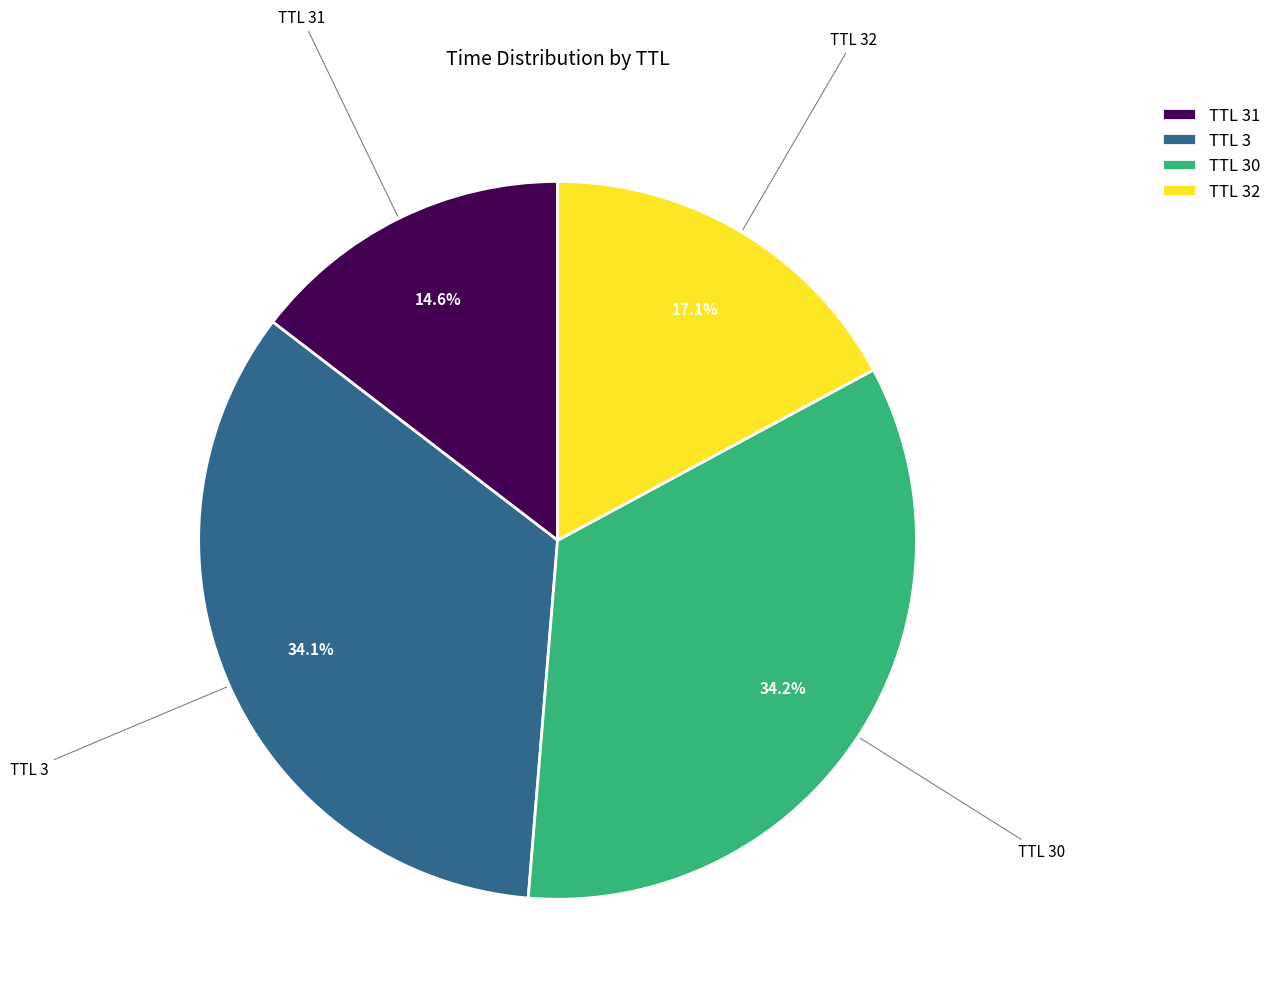

Which category has the smallest portion of the pie?

TTL 31